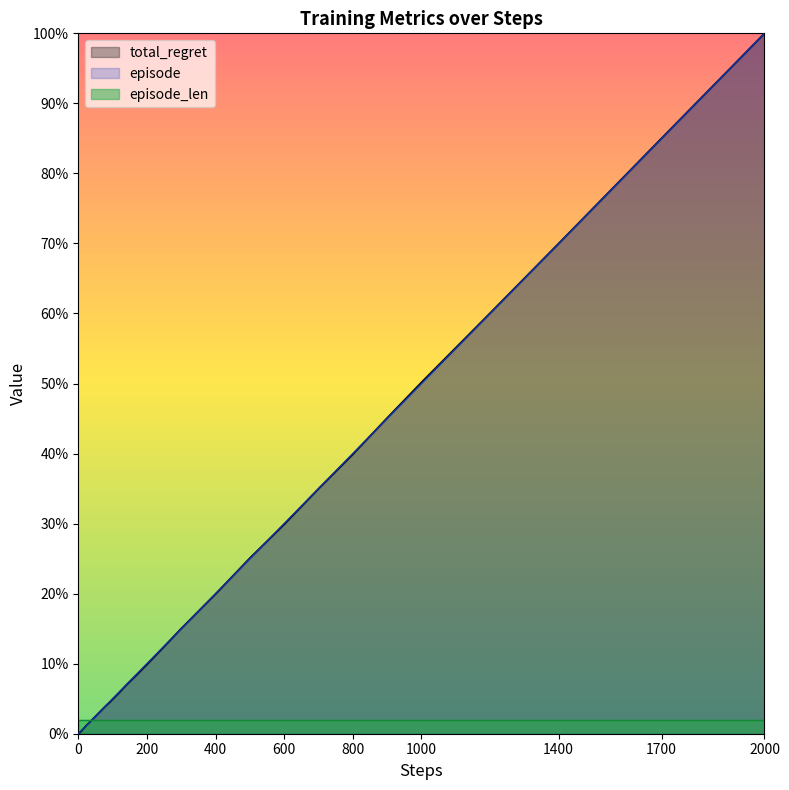

What is the sum of the total_regret values at 300 and 25?

590.0